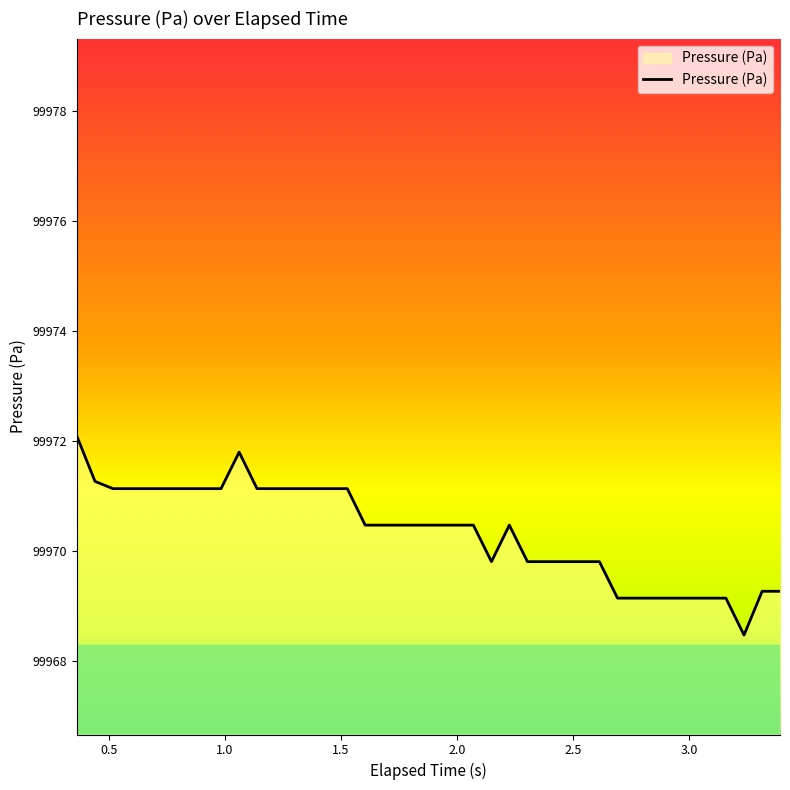

What is the greatest value displayed?

99972.1